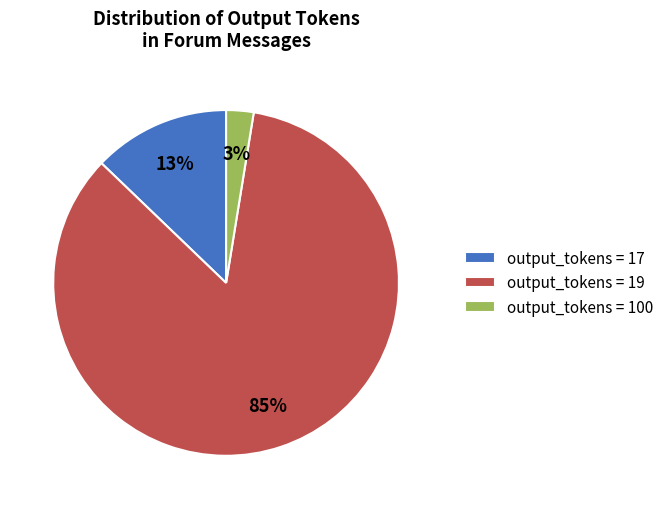

True or false: output_tokens = 100 accounts for 3% of the total.

True